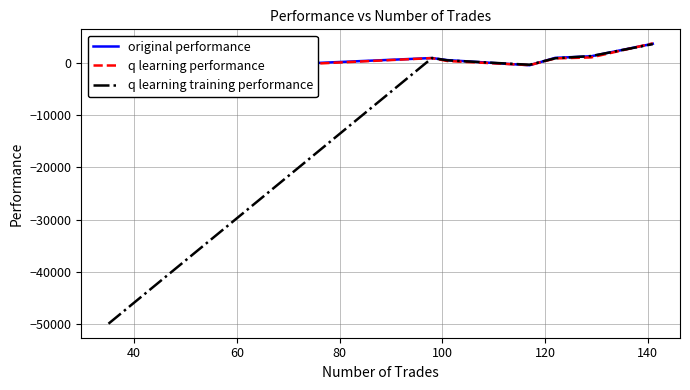

What is the maximum value for q learning training performance?

3690.5